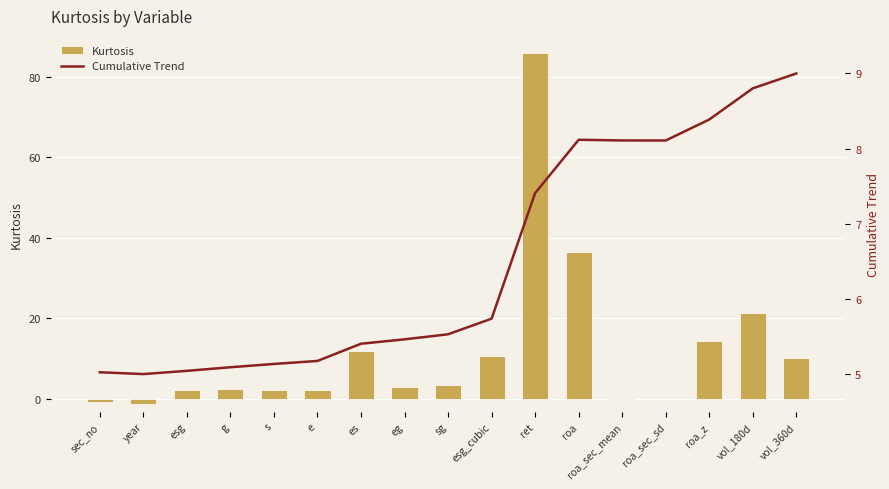

Reading right to left, list all the values displayed in this chart.

Kurtosis: 10.2	21.3	14.3	-0.0	-0.5	36.5	85.9	10.7	3.5	3.0	11.8	2.1	2.3	2.5	2.2	-1.3	-1.0
Cumulative Trend: 9.0	8.8	8.4	8.1	8.1	8.1	7.4	5.7	5.5	5.5	5.4	5.2	5.1	5.1	5.0	5.0	5.0